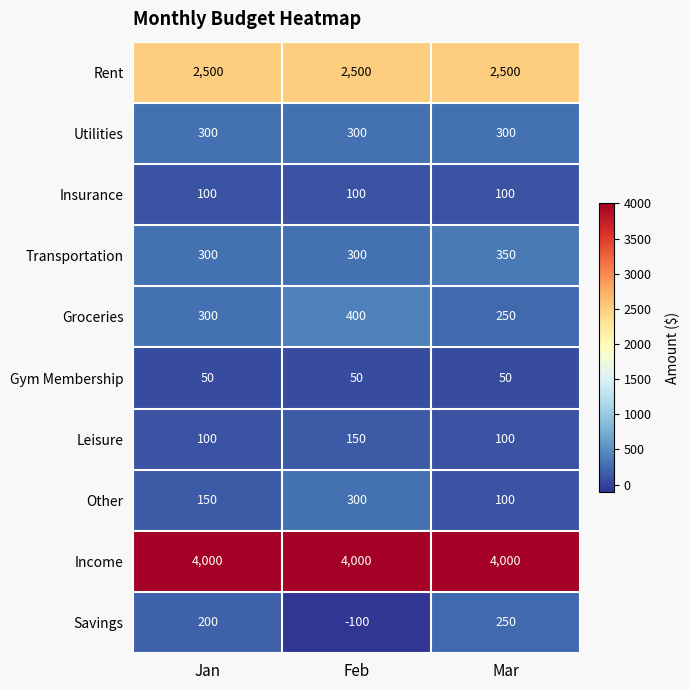

At which label does Savings reach its minimum?

Feb